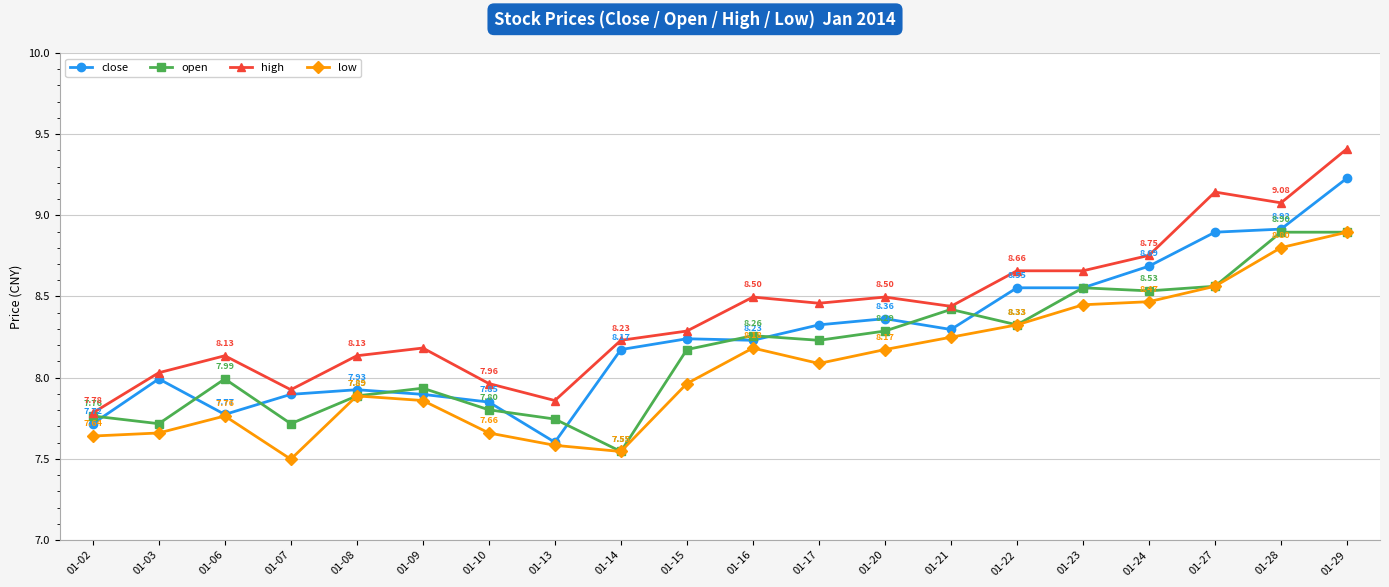

What is the spread (max minus min) of values at 01-07?

0.4